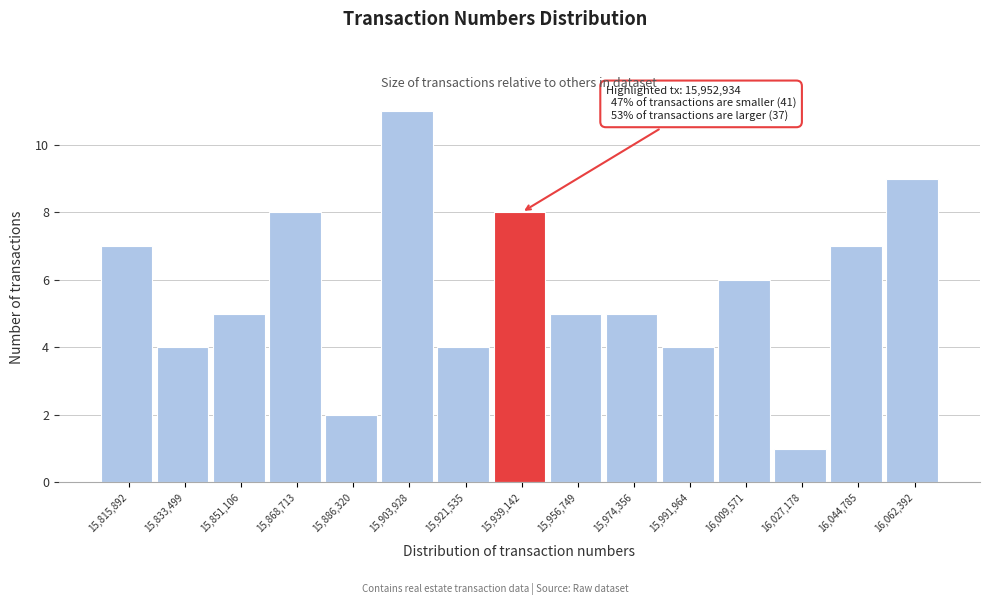

Reading left to right, extract all data points from this chart.

15,815,892=7	15,833,499=4	15,851,106=5	15,868,713=8	15,886,320=2	15,903,928=11	15,921,535=4	15,939,142=8	15,956,749=5	15,974,356=5	15,991,964=4	16,009,571=6	16,027,178=1	16,044,785=7	16,062,392=9